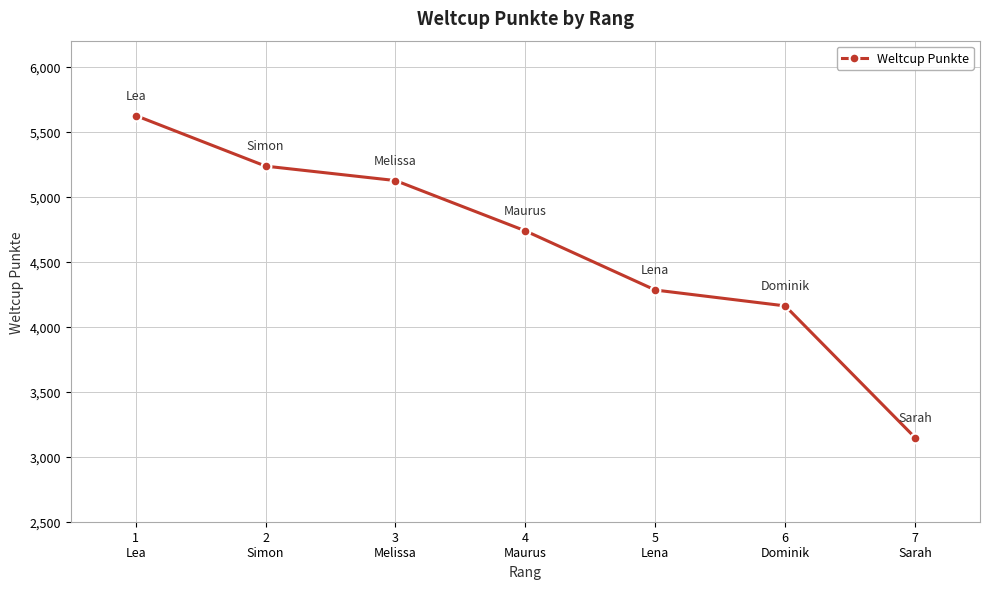

The value at 5
Lena is 4282. True or false?

True